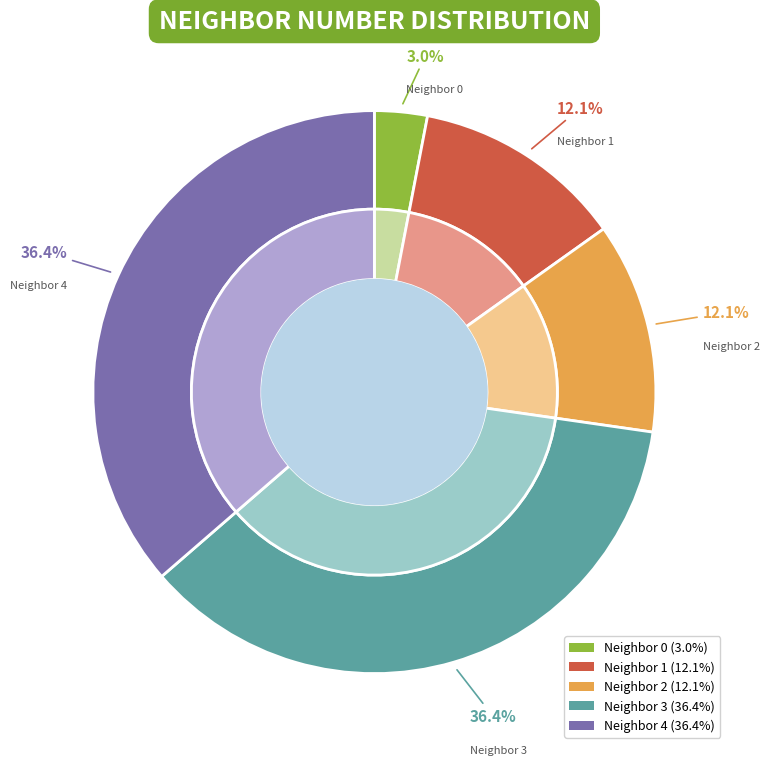

Combined, what portion of the pie is neighbor_num=2 and neighbor_num=1?

24.2%